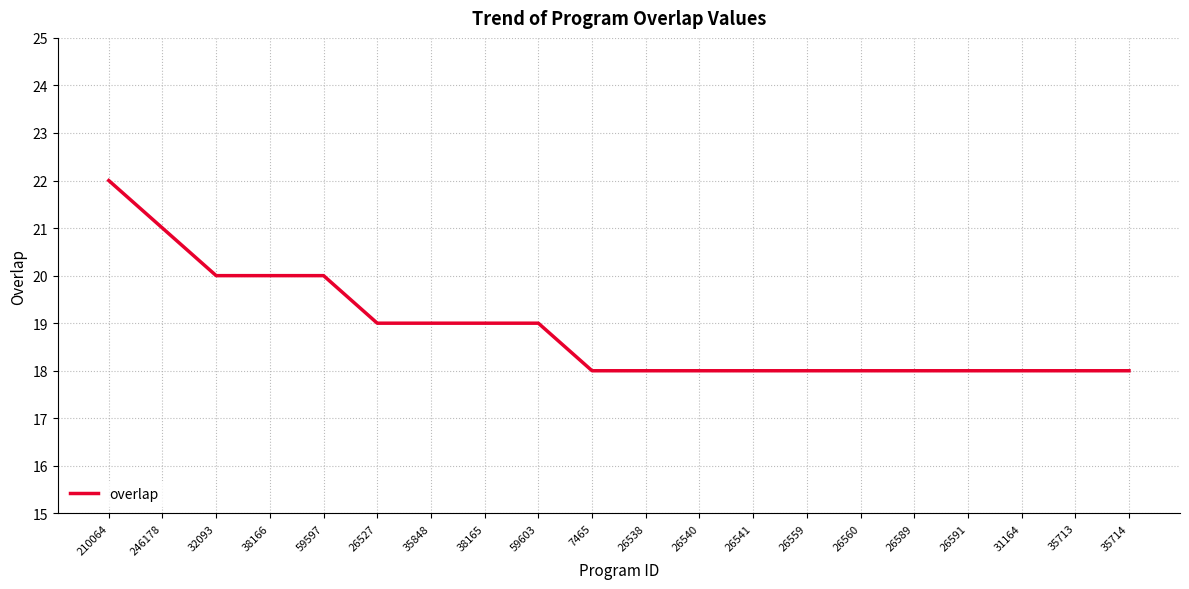

What is the sum of the values at 38165 and 26559?

37